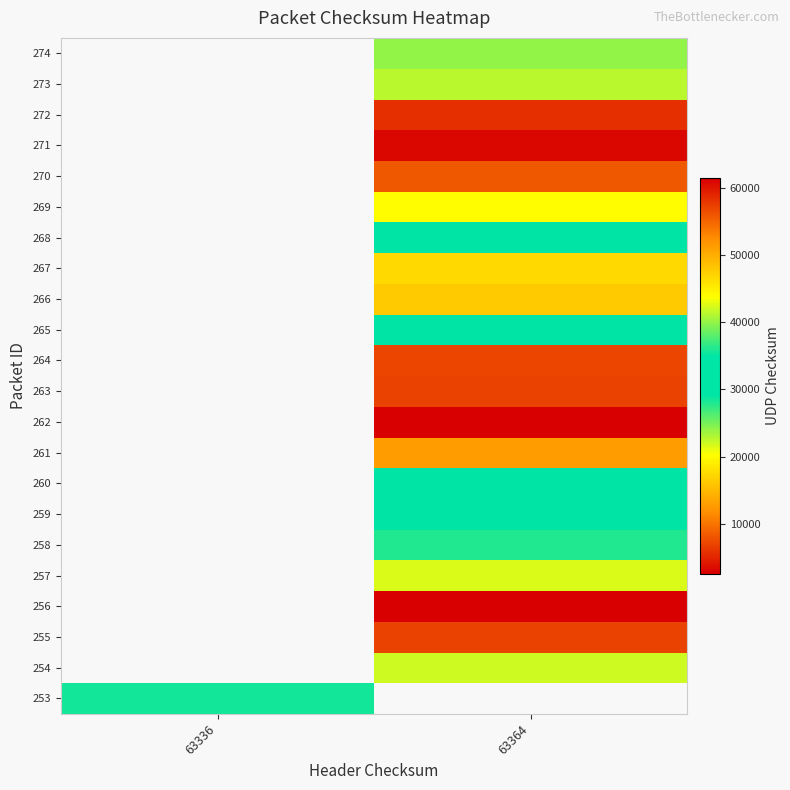

At which label does row_0 reach its peak?

63336